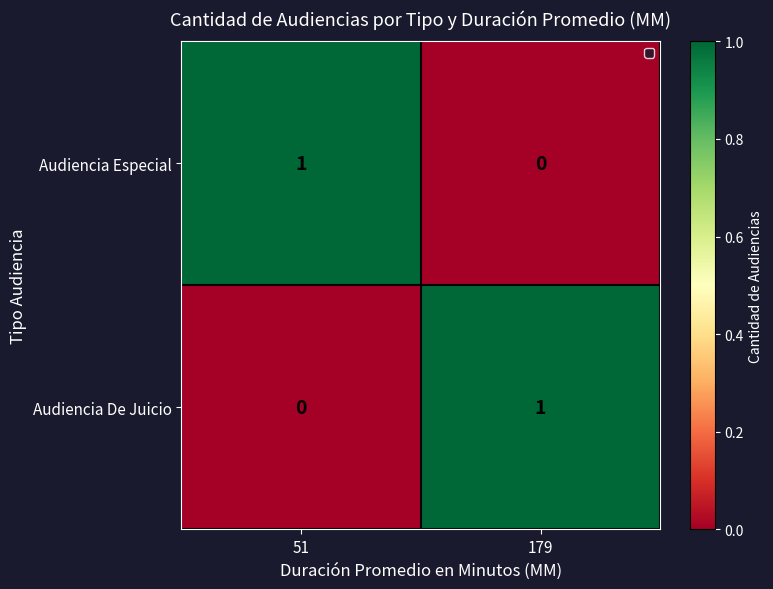

The value of Audiencia Especial at 179 is -1. True or false?

False